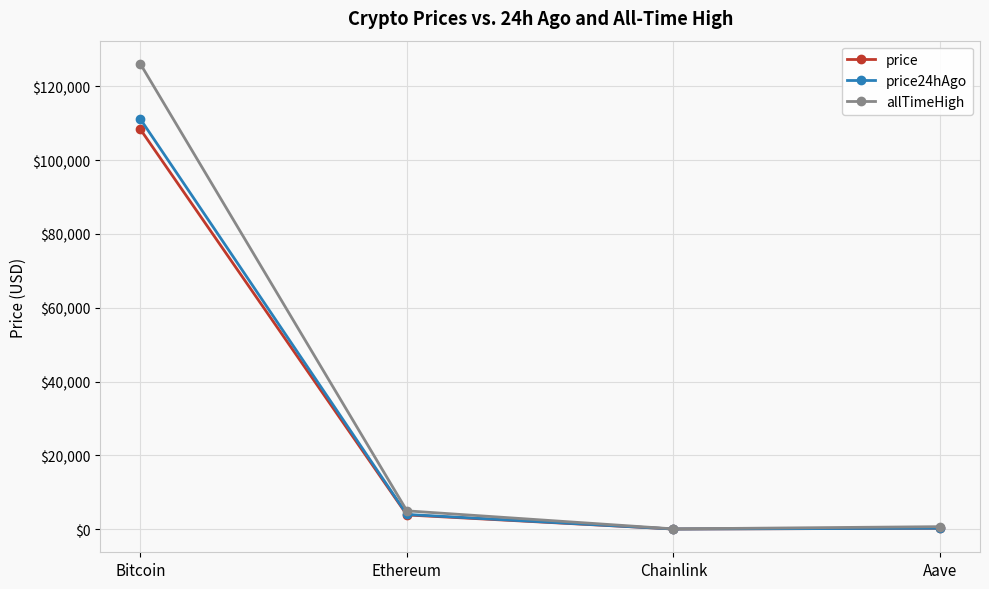

At which category is the sum across all series the highest?

Bitcoin